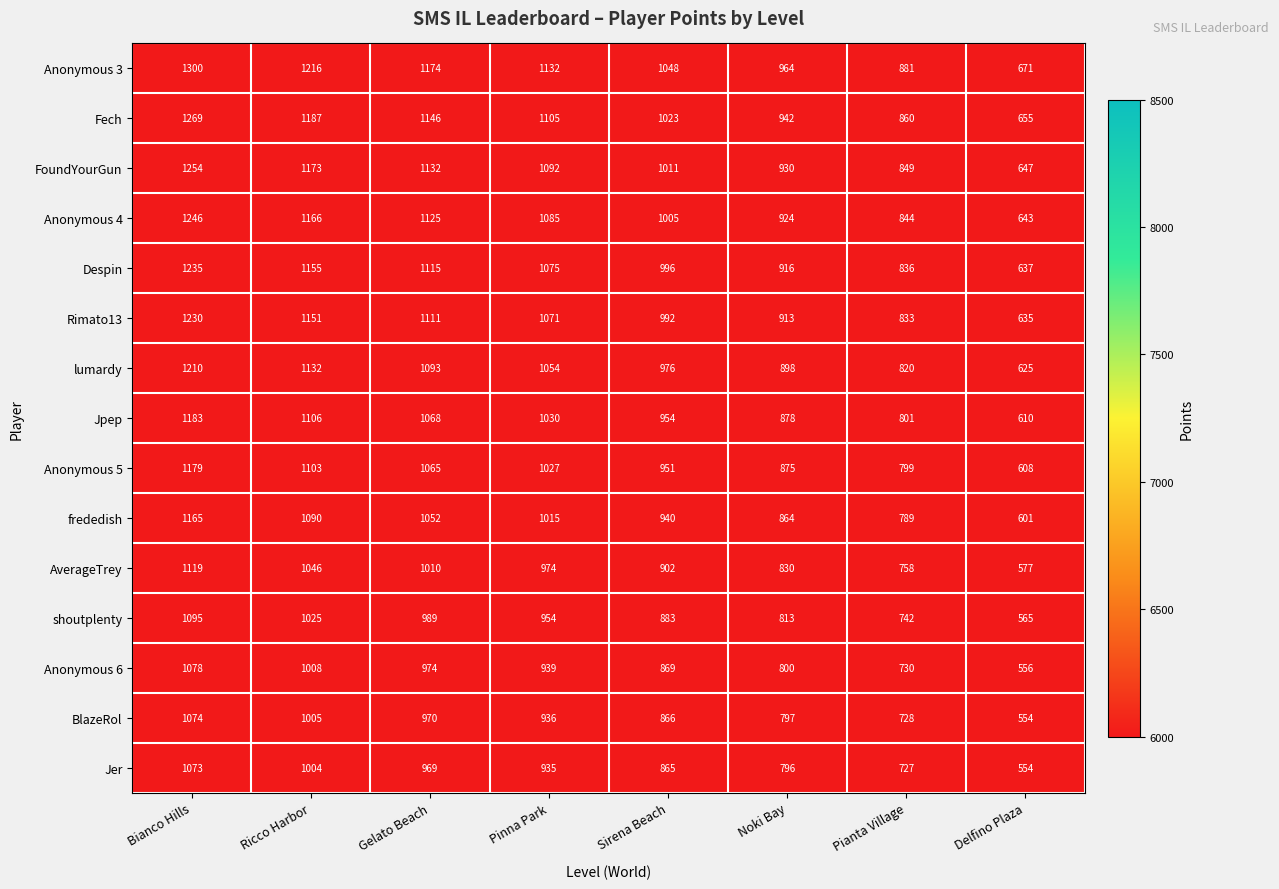

The value of frededish at Sirena Beach is 1269. True or false?

False